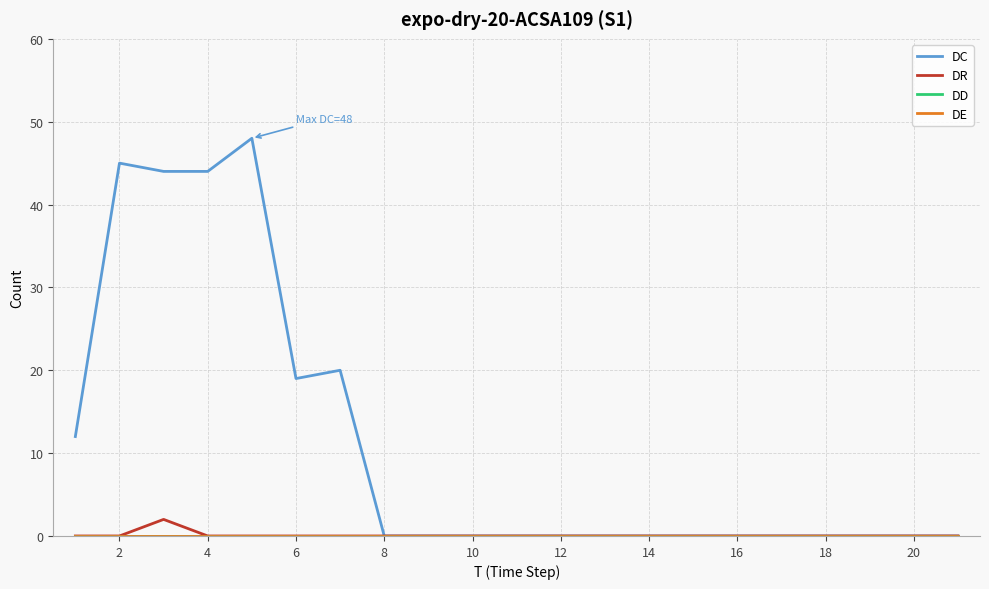

True or false: DE and DR intersect in this chart.

False